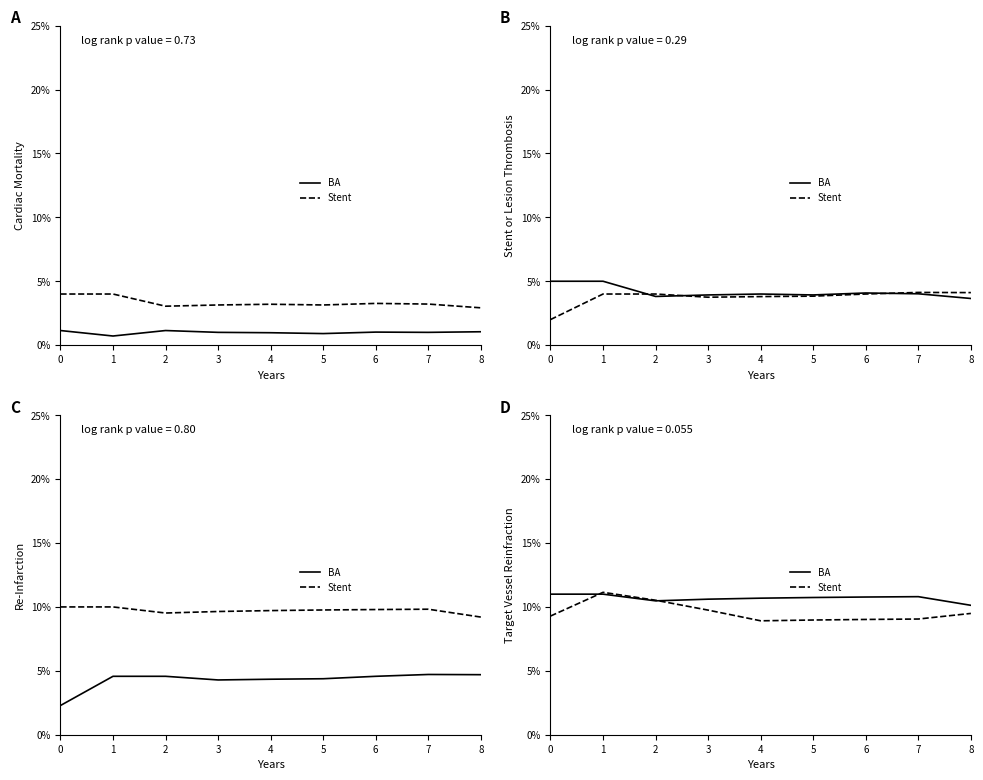

At how many categories does at least one series exceed 0?

9